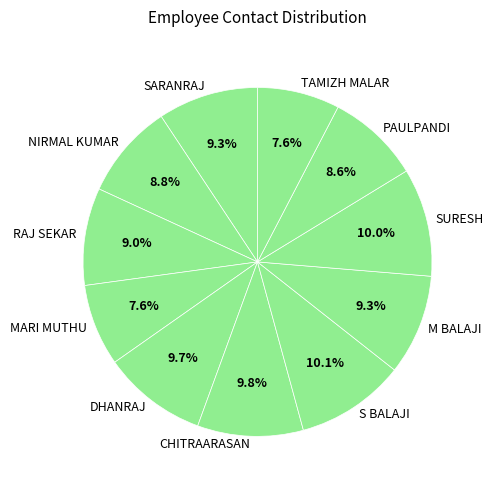

How many segments does this pie chart have?

11